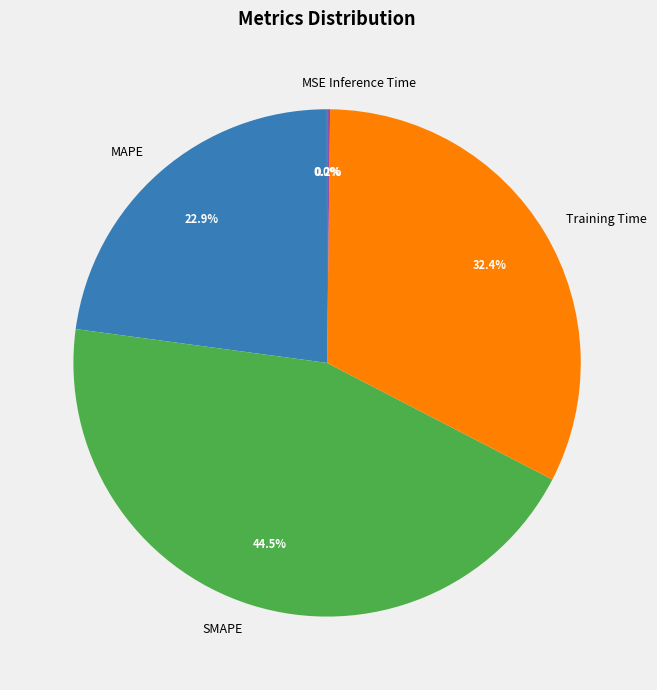

Which slice is the largest?

SMAPE